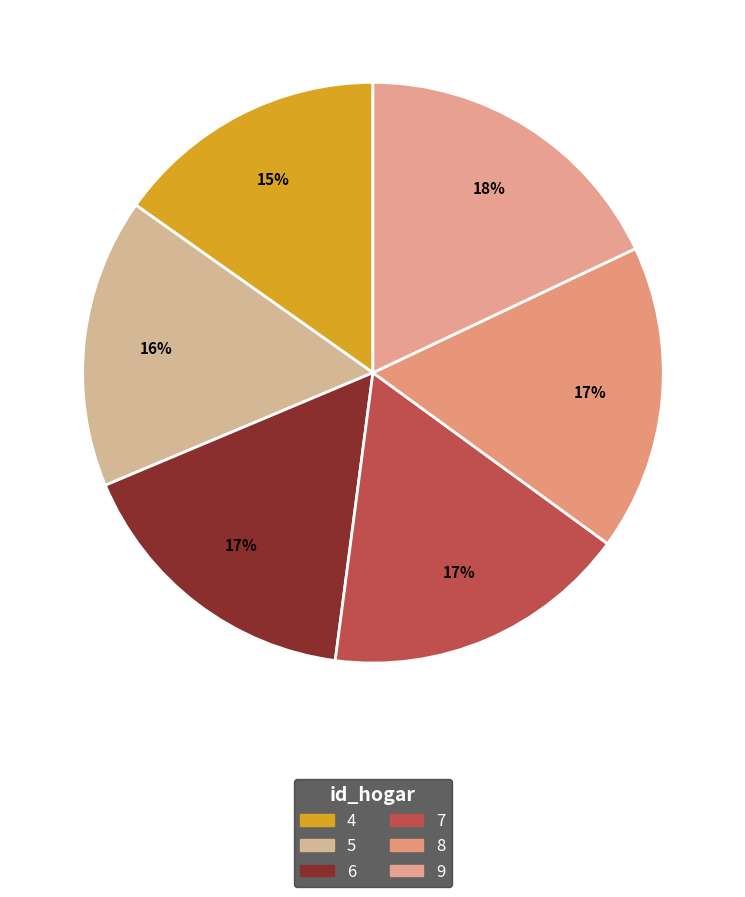

How many slices are in this pie chart?

6